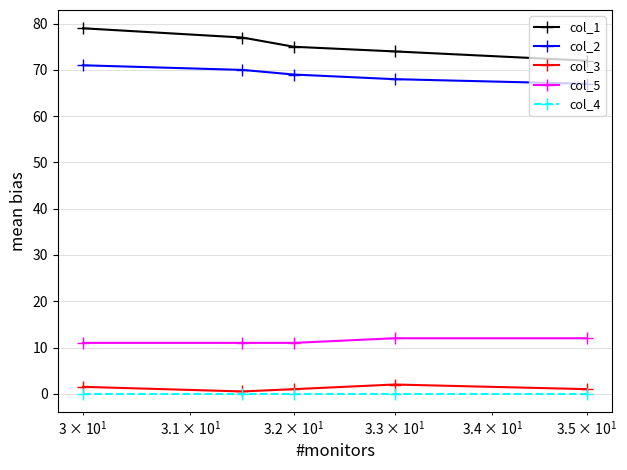

Which series has the widest spread of values?

col_1